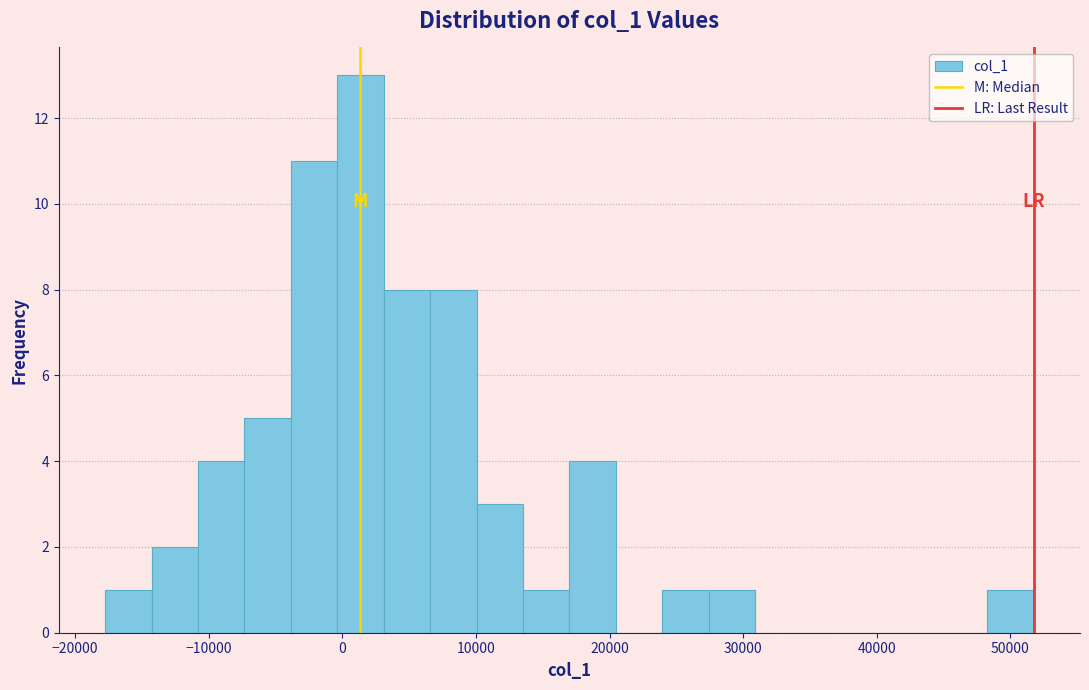

Around what value on the x-axis is the tallest bar? Give the approximate position of its centre, as read against the axis.

1000